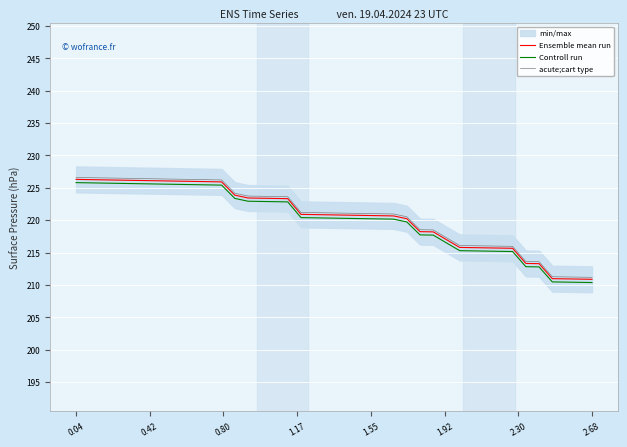

What is the maximum value for Ensemble mean run?

226.3